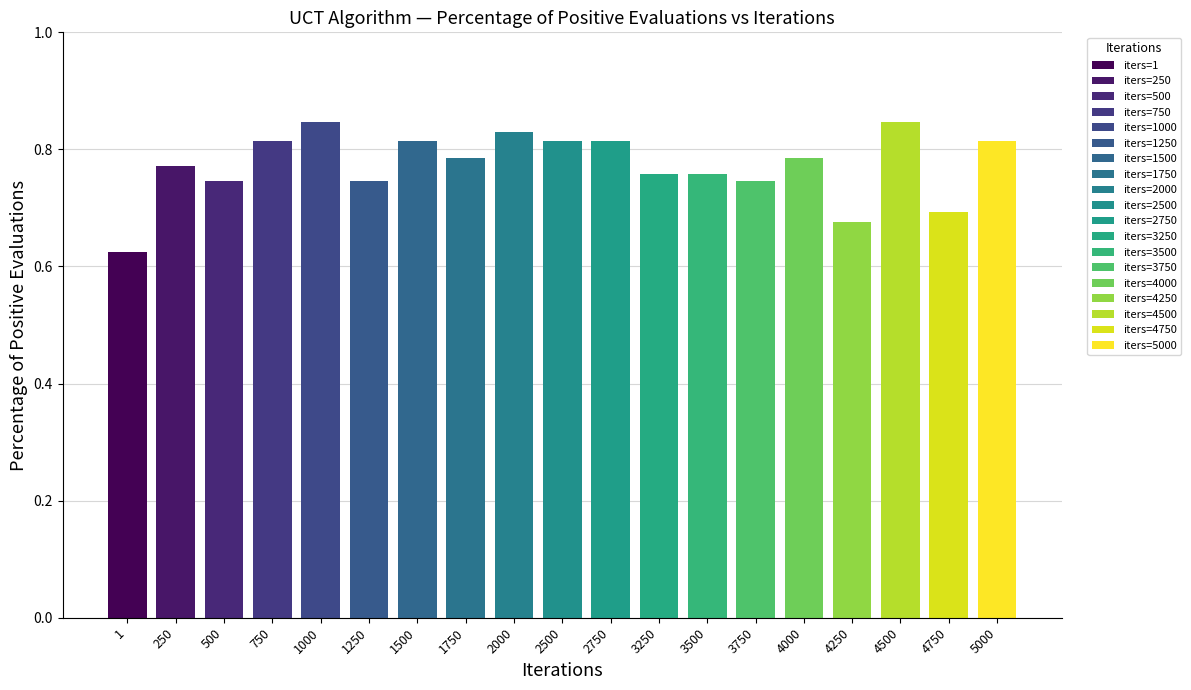

What is the change in value from 1 to 1000?

+0.2